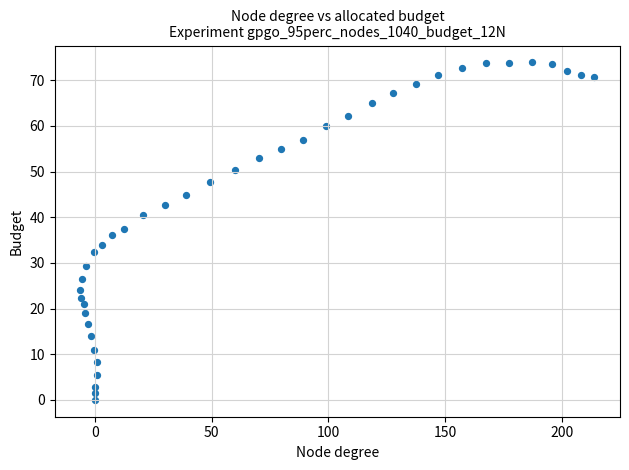

What is the range of X values (max minus min)?

220.3